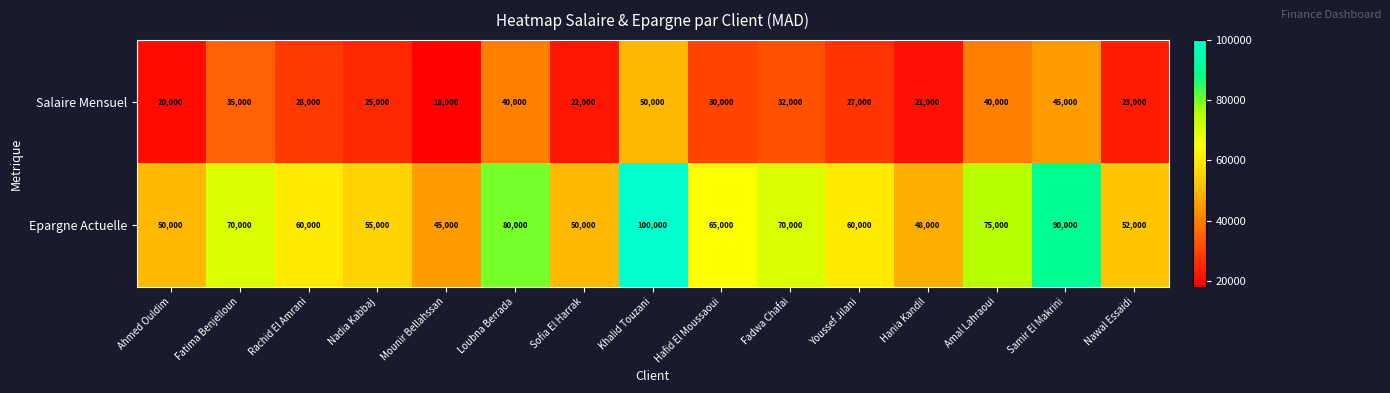

Which label corresponds to the smallest value in the chart?

Mounir Bellahssan